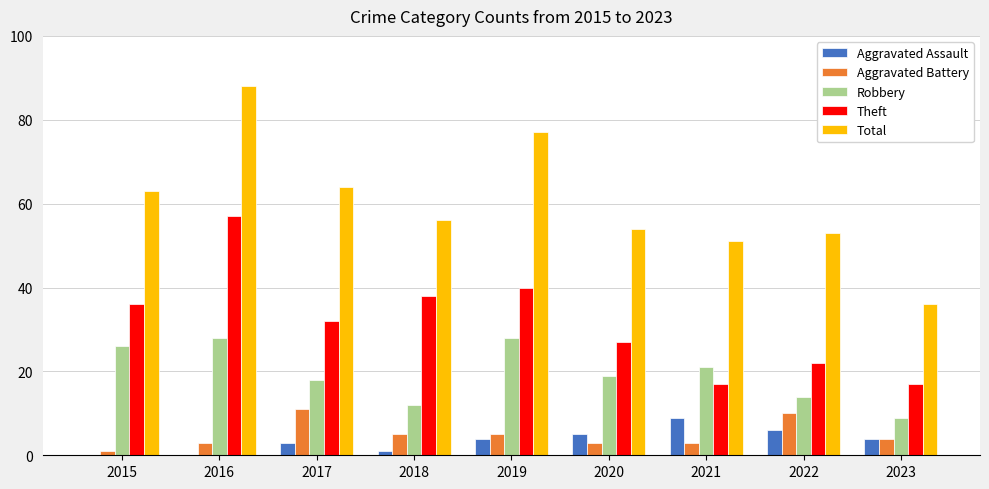

At which category is the sum across all series the highest?

2016